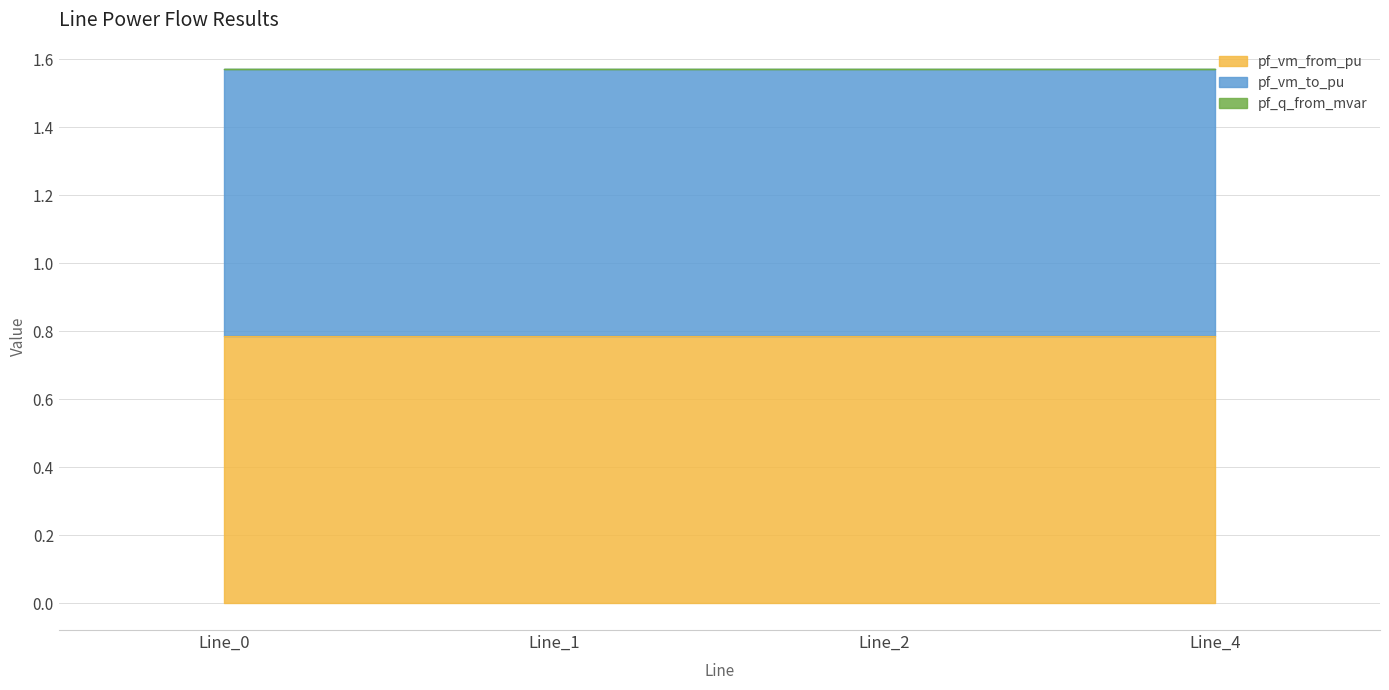

Which series has the widest spread of values?

pf_q_from_mvar